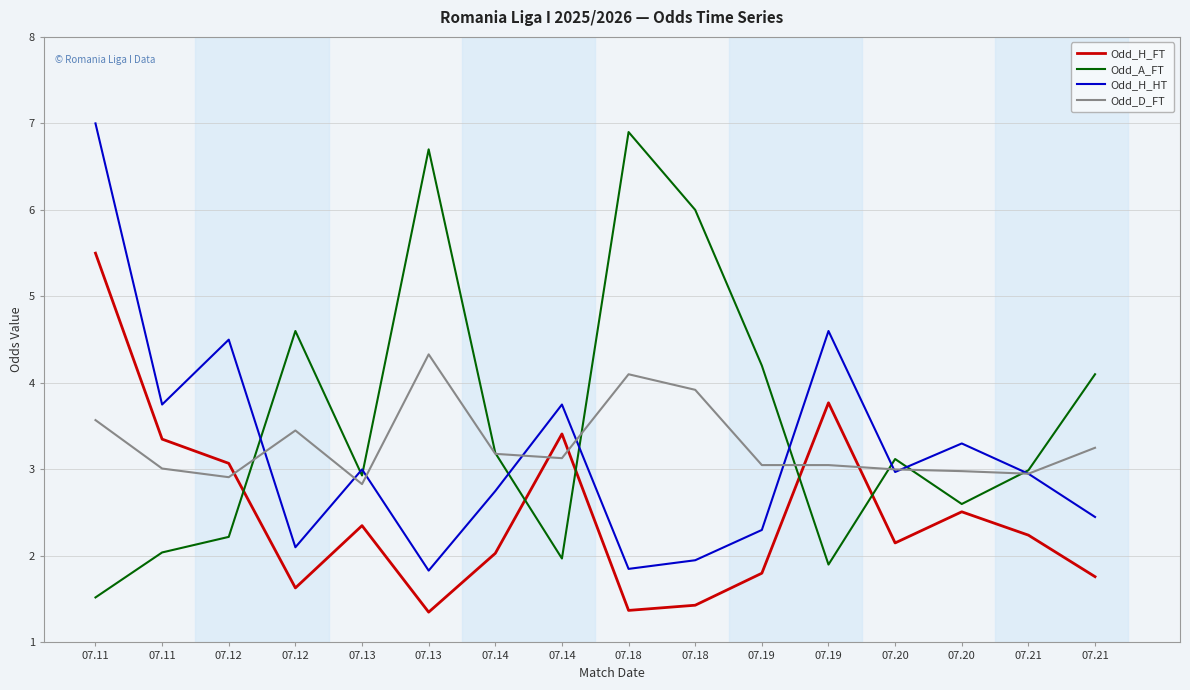

What are all the series names shown in the legend?

Odd_H_FT, Odd_A_FT, Odd_H_HT, Odd_D_FT